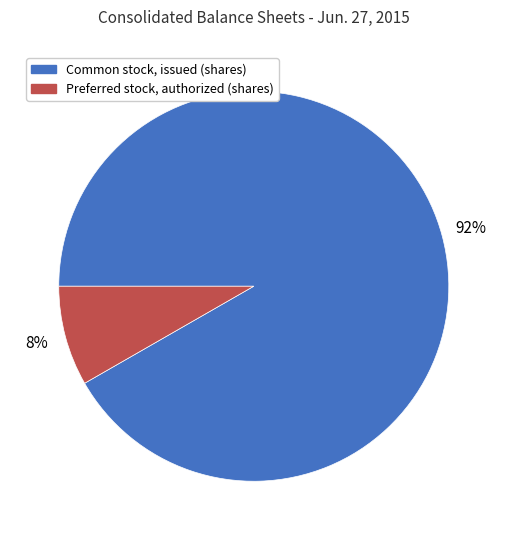

To the nearest percent, what portion does Common stock, issued (shares) represent?

92%